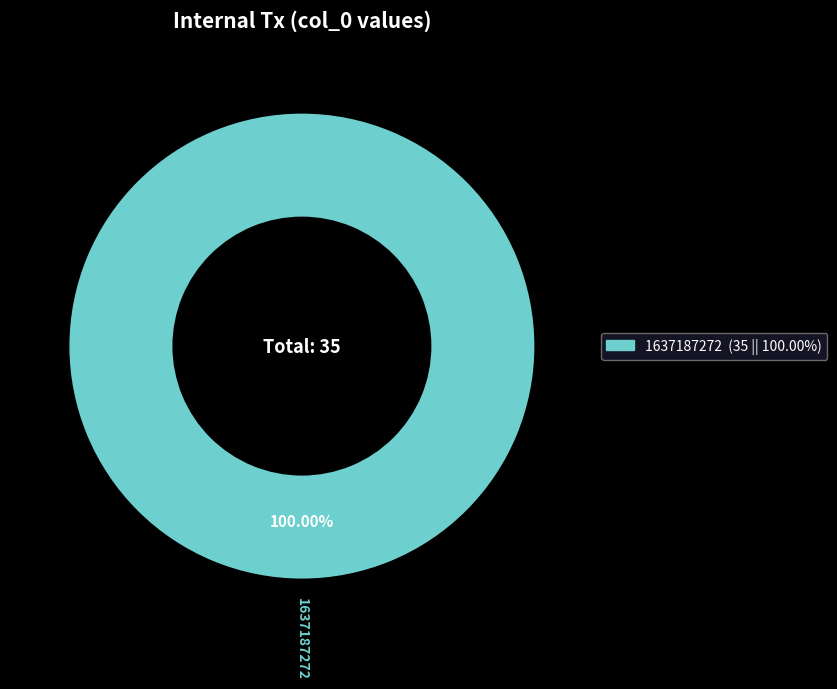

Is 1637187272 the majority of the pie?

Yes